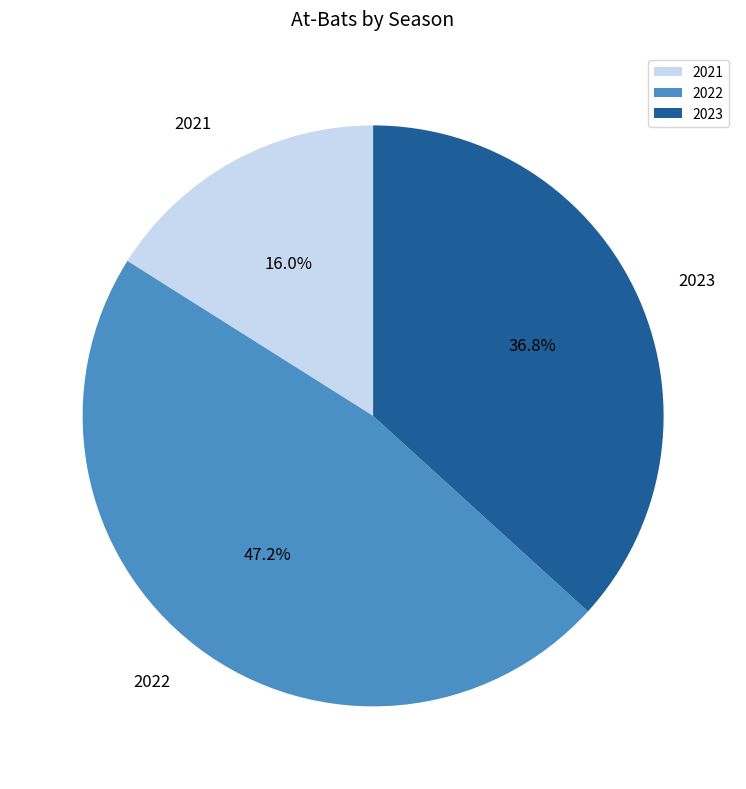

How many slices are in this pie chart?

3